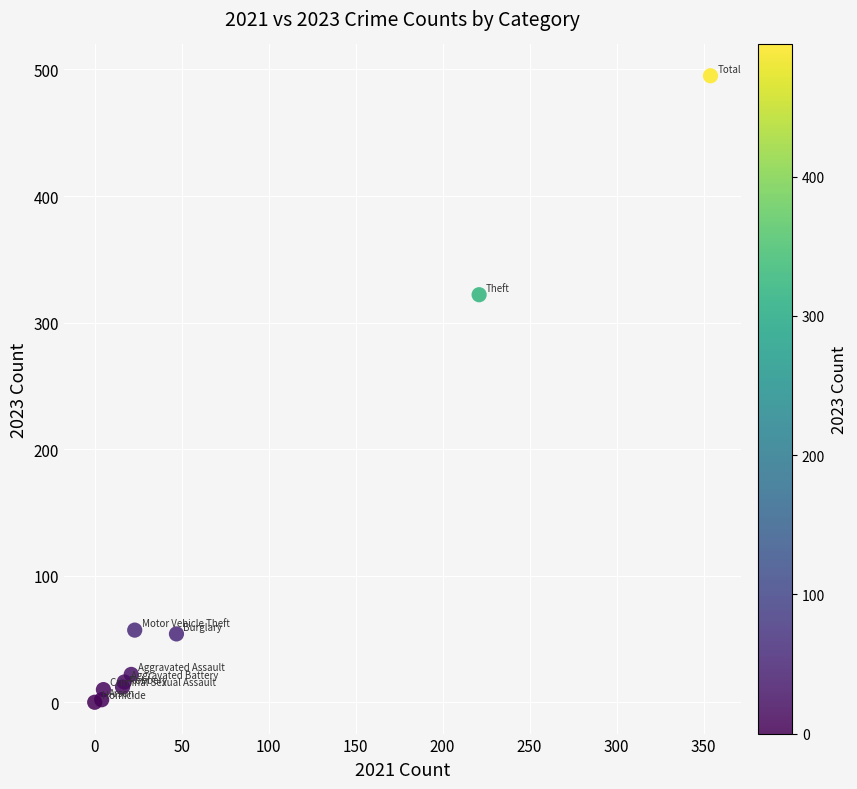

What Y value in the scatter plot is closest to 247?

322